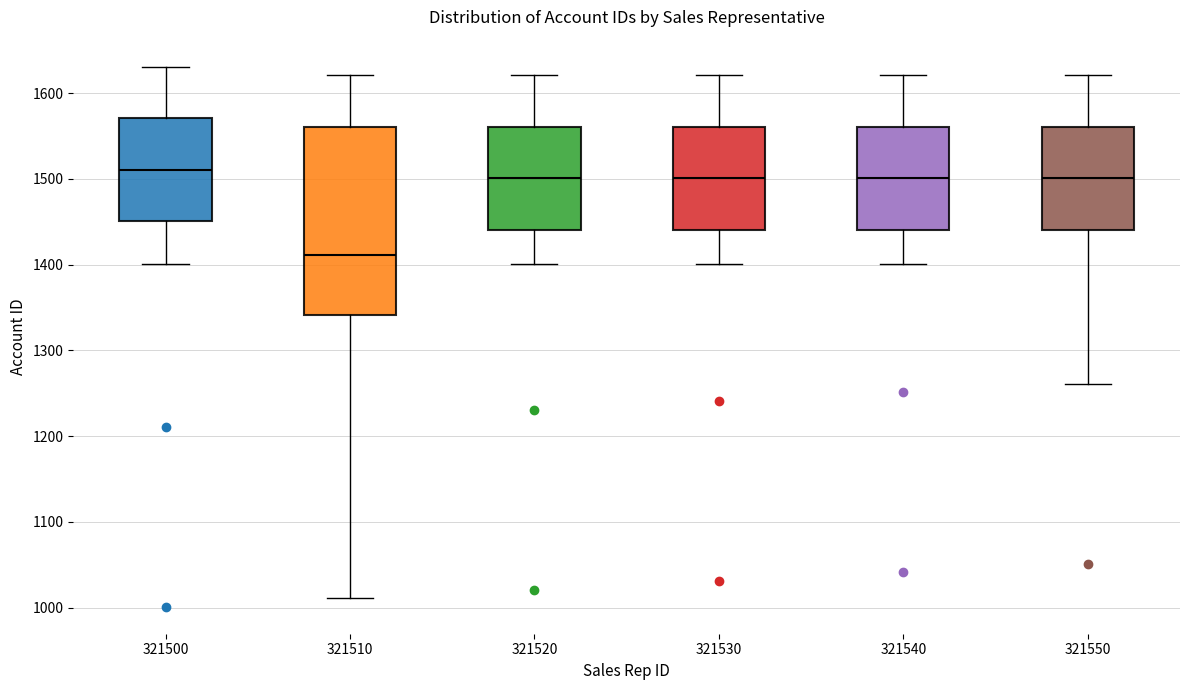

Reading left to right, transcribe this box plot: for each box, give where its median line is, the range the box spans, and where its two whiskers end, as read against the y-axis. The values are not printed on the chart, so give them approximately, as read against the axis.

321500: median 1510, box 1450 to 1570, whiskers 1400 to 1630
321510: median 1410, box 1340 to 1560, whiskers 1010 to 1620
321520: median 1500, box 1440 to 1560, whiskers 1400 to 1620
321530: median 1500, box 1440 to 1560, whiskers 1400 to 1620
321540: median 1500, box 1440 to 1560, whiskers 1400 to 1620
321550: median 1500, box 1440 to 1560, whiskers 1260 to 1620